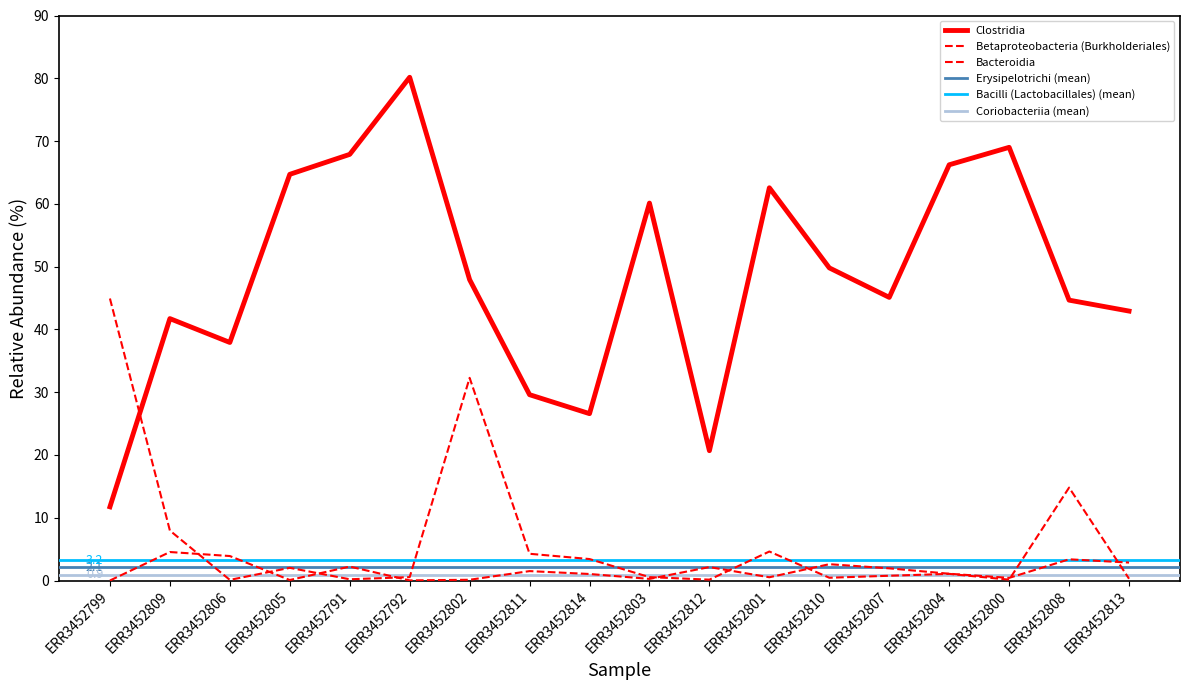

At how many categories does at least one series exceed 15?

18